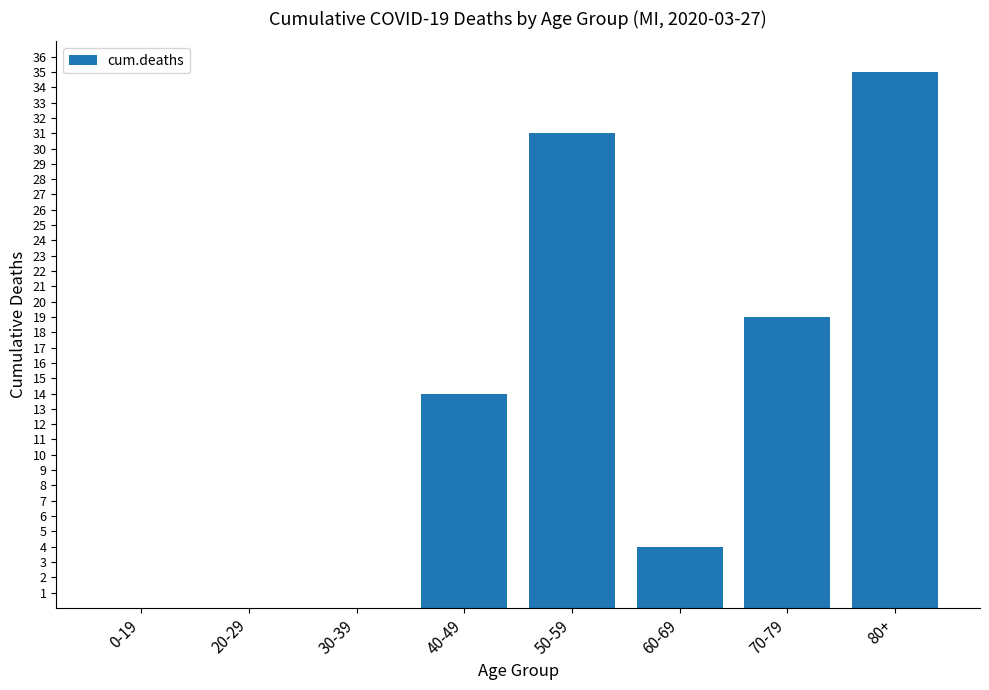

What is the sum of the values at 50-59 and 0-19?

31